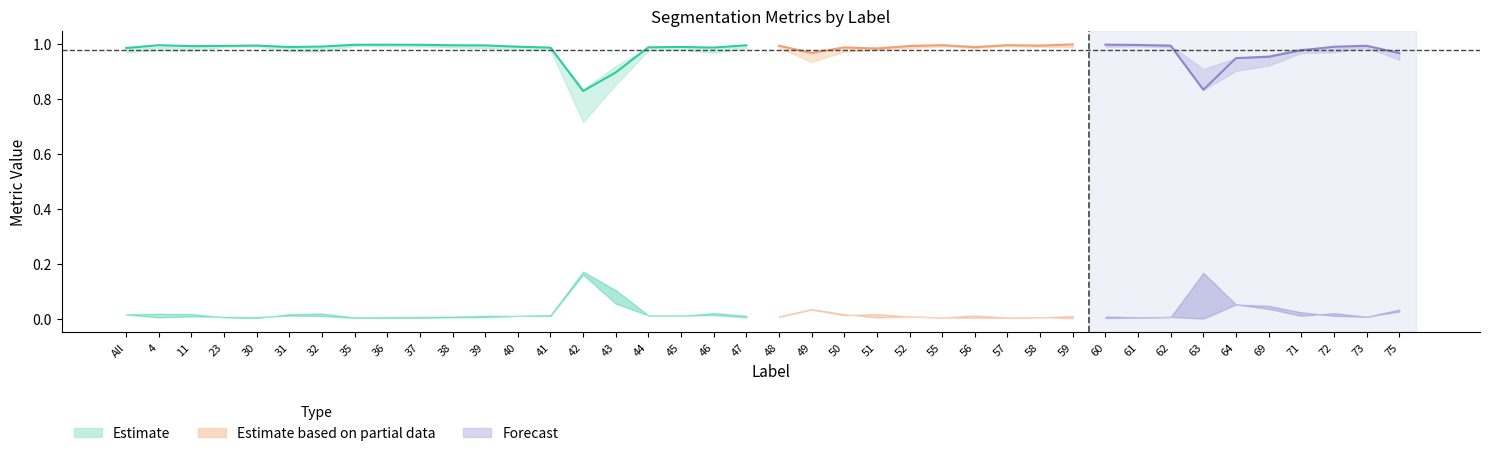

Reading left to right, extract all data points from this chart.

Total/Target: 1.0	1.0	1.0	1.0	1.0	1.0	1.0	1.0	1.0	1.0	1.0	1.0	1.0	1.0	0.8	0.9	1.0	1.0	1.0	1.0	1.0	1.0	1.0	1.0	1.0	1.0	1.0	1.0	1.0	1.0	1.0	1.0	1.0	0.8	0.9	1.0	1.0	1.0	1.0	1.0
Jaccard: 1.0	1.0	1.0	1.0	1.0	1.0	1.0	1.0	1.0	1.0	1.0	1.0	1.0	1.0	0.7	0.9	1.0	1.0	1.0	1.0	1.0	0.9	1.0	1.0	1.0	1.0	1.0	1.0	1.0	1.0	1.0	1.0	1.0	0.8	0.9	0.9	1.0	1.0	1.0	0.9
Dice: 1.0	1.0	1.0	1.0	1.0	1.0	1.0	1.0	1.0	1.0	1.0	1.0	1.0	1.0	0.8	0.9	1.0	1.0	1.0	1.0	1.0	1.0	1.0	1.0	1.0	1.0	1.0	1.0	1.0	1.0	1.0	1.0	1.0	0.9	0.9	1.0	1.0	1.0	1.0	1.0
FalseNegative: 0.0	0.0	0.0	0.0	0.0	0.0	0.0	0.0	0.0	0.0	0.0	0.0	0.0	0.0	0.2	0.1	0.0	0.0	0.0	0.0	0.0	0.0	0.0	0.0	0.0	0.0	0.0	0.0	0.0	0.0	0.0	0.0	0.0	0.2	0.1	0.0	0.0	0.0	0.0	0.0
FalsePositive: 0.0	0.0	0.0	0.0	0.0	0.0	0.0	0.0	0.0	0.0	0.0	0.0	0.0	0.0	0.2	0.1	0.0	0.0	0.0	0.0	0.0	0.0	0.0	0.0	0.0	0.0	0.0	0.0	0.0	0.0	0.0	0.0	0.0	0.0	0.1	0.0	0.0	0.0	0.0	0.0